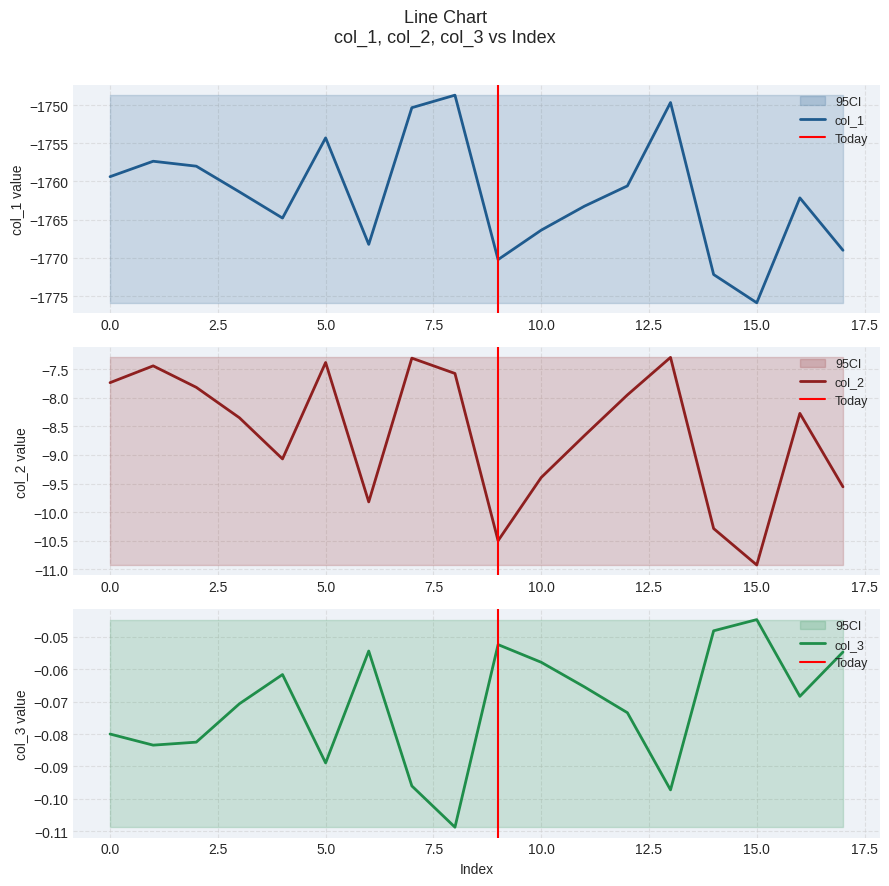

True or false: col_3 and col_2 intersect in this chart.

False